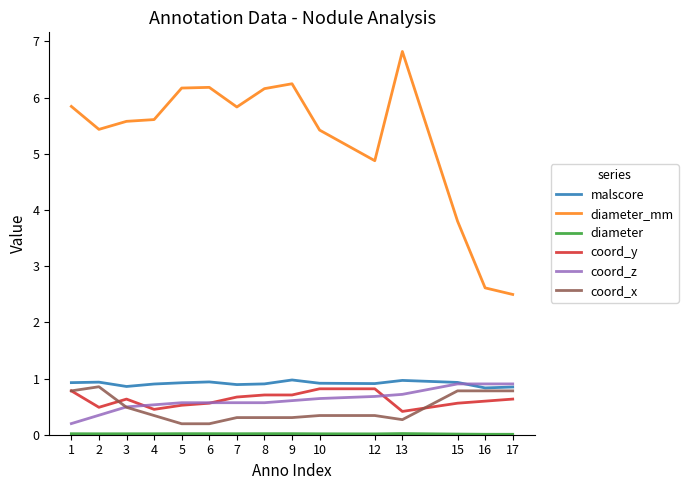

Is it true that malscore equals 0.9 at 3?

True